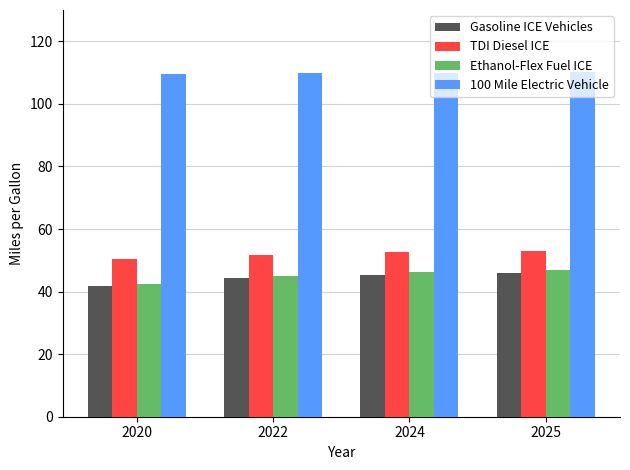

What is the average value of the Ethanol-Flex Fuel ICE series?

45.1